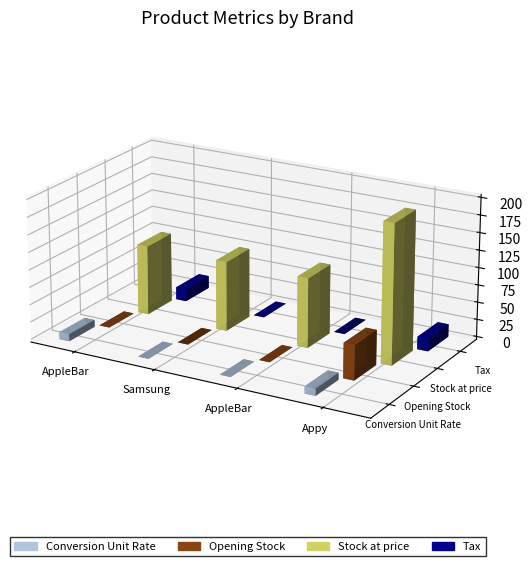

Is it true that Tax equals 28 at AppleBar?

False